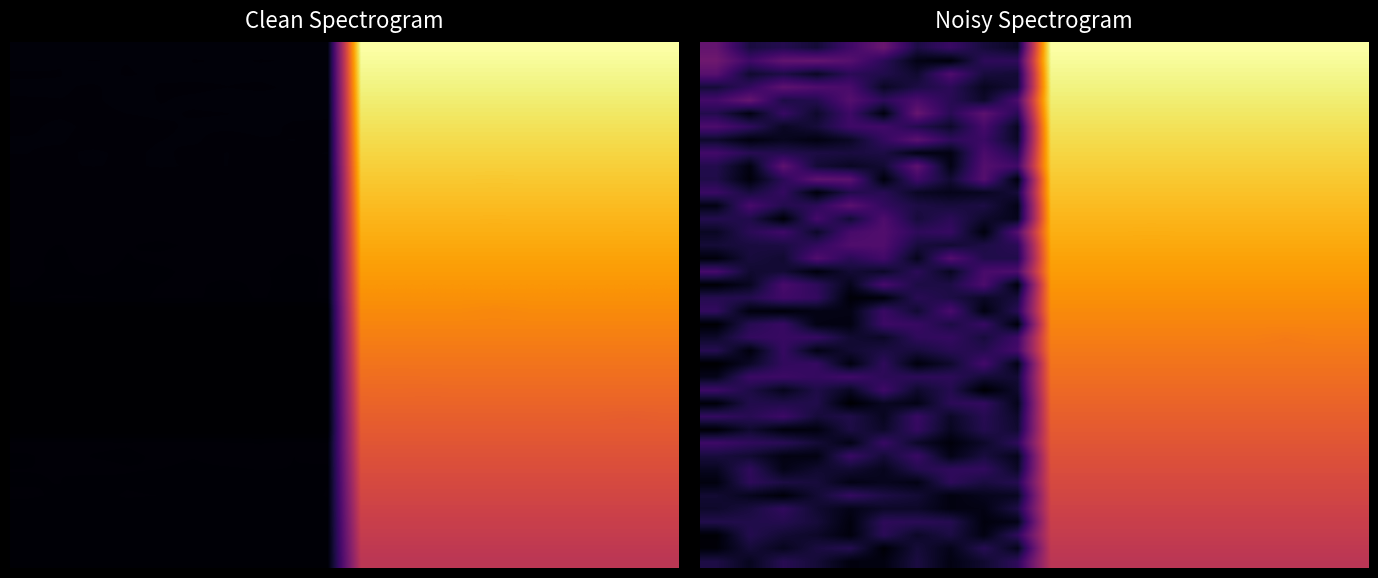

What is the difference between the highest and lowest values at 3?

0.3